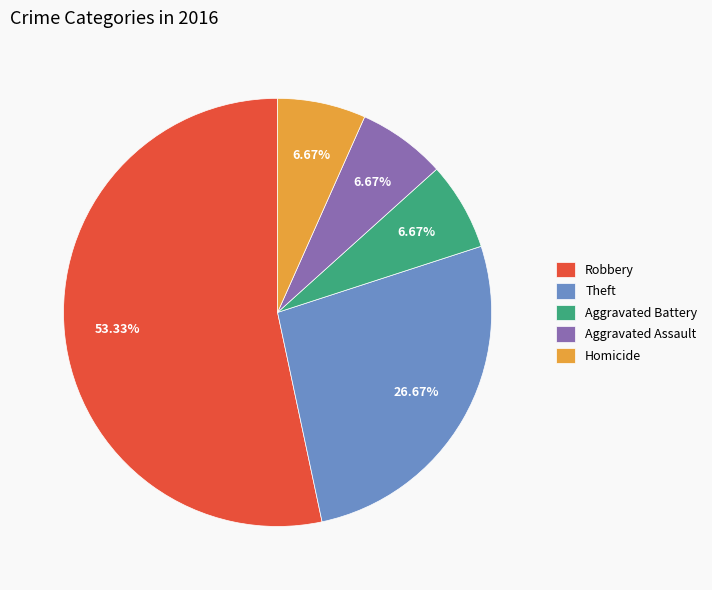

To the nearest percent, what percentage of the pie is Homicide?

7%